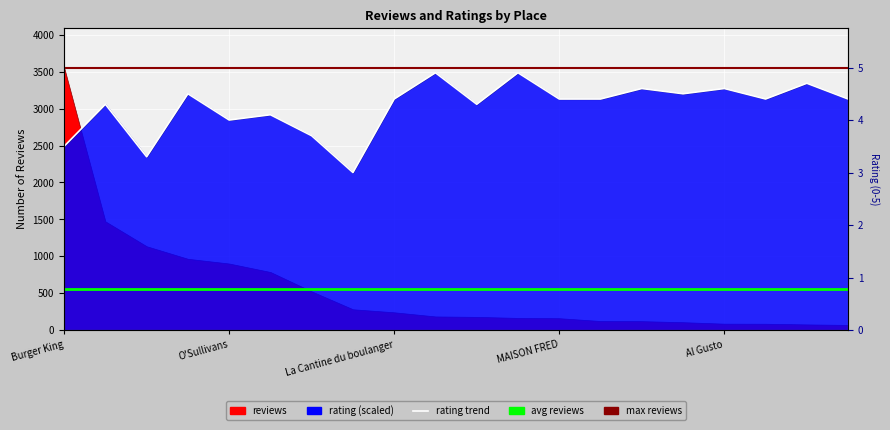

Reading left to right, extract all data points from this chart.

Burger King=2489.9	Pepite=3059.0	Boulangerie Paul=2347.6	Cascade des Glaces=3201.3	O'Sullivans=2845.6	BOULANGERIE ANGE=2916.7	TOC TOQUE=2632.2	Boulangerie Maison Kayser=2134.2	La Cantine du boulanger=3130.2	CBD Shop France=3485.9	Boutique Oasis=3059.0	Petit Bambou Cafe=3485.9	MAISON FRED=3130.2	Sucre et Farine=3130.2	Beatini Caffe=3272.4	CATALAN CAFE=3201.3	Al Gusto=3272.4	Le Fournil de la Napoule=3130.2	la ch ti alsace=3343.6	Green Bagel Cafe=3130.2